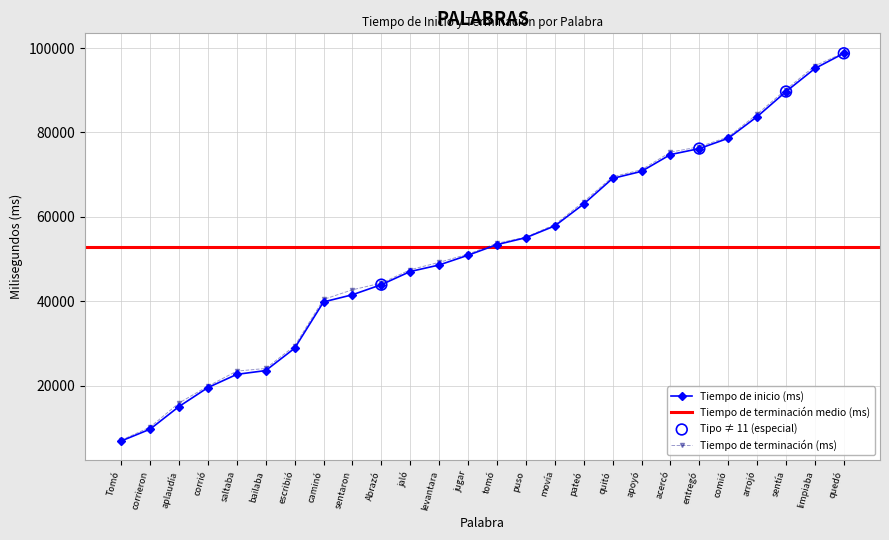

At which category is the sum across all series the highest?

quedó